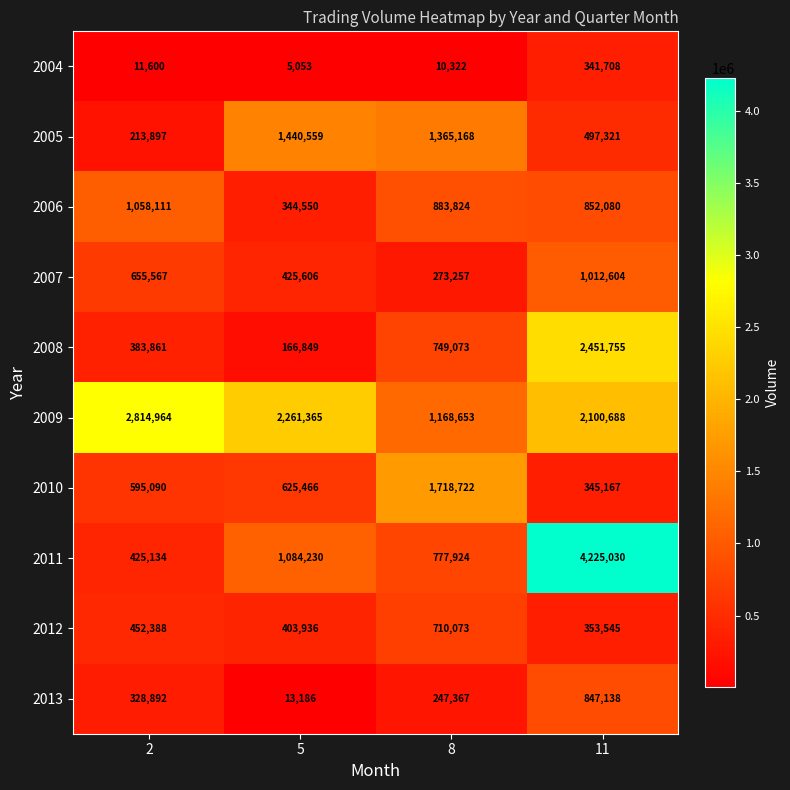

What is the total value across all series at 5?

6770800